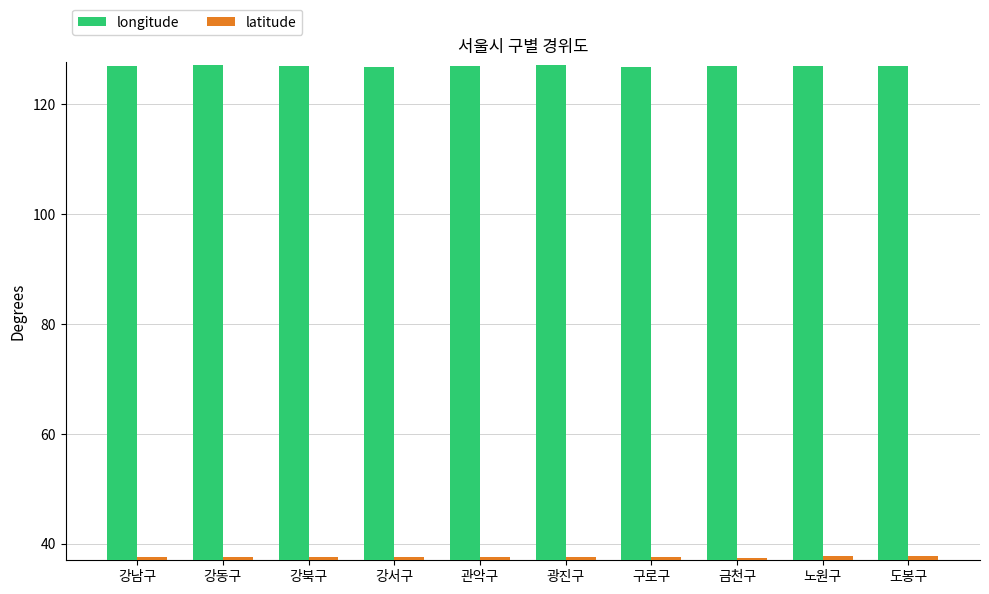

What is the difference between the maximum and minimum values in the latitude series?

0.2